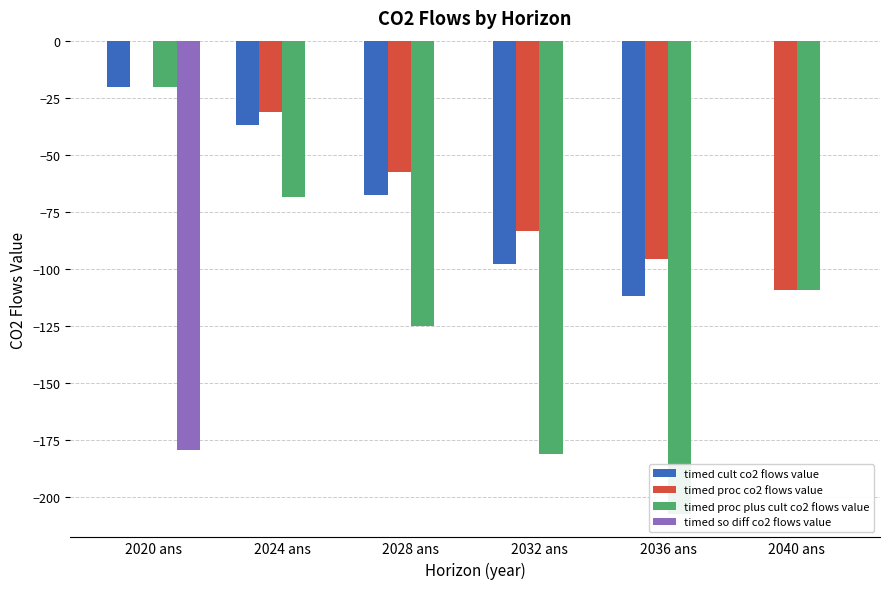

What is the sum of all timed cult co2 flows value values?

-333.6